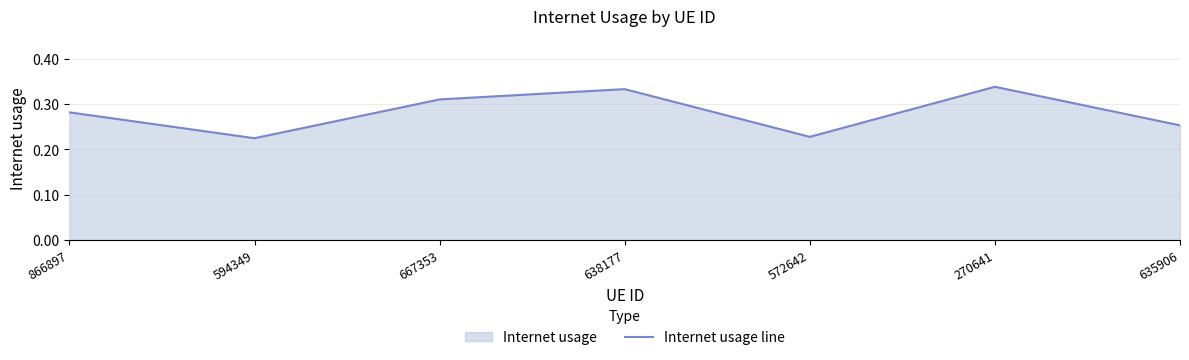

What is the greatest value displayed?

0.3